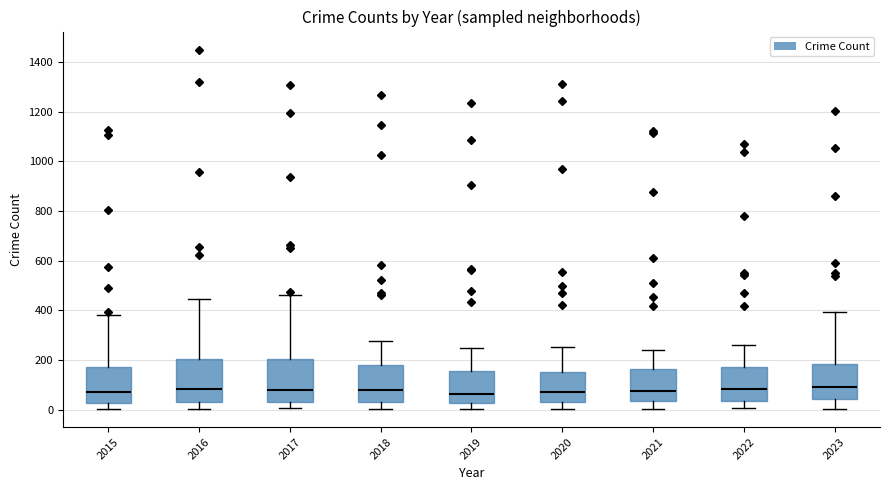

Where is the lower edge of the box at x = 2018 on the y-axis? The values are not printed on the chart, so give them approximately, as read against the axis.

40